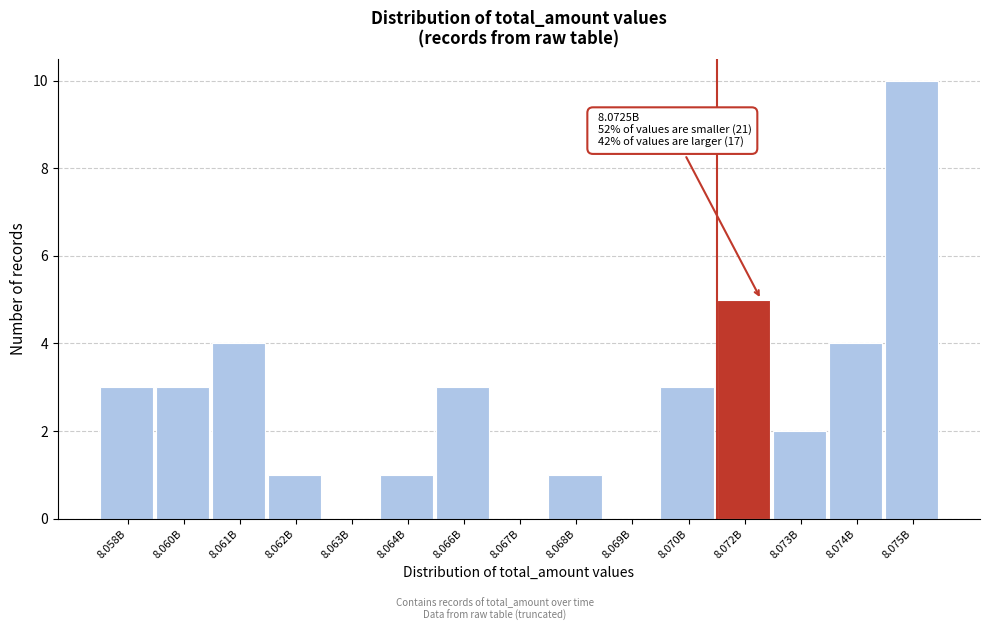

Reading left to right, list all the values displayed in this chart.

8.058B=3	8.060B=3	8.061B=4	8.062B=1	8.063B=0	8.064B=1	8.066B=3	8.067B=0	8.068B=1	8.069B=0	8.070B=3	8.072B=5	8.073B=2	8.074B=4	8.075B=10